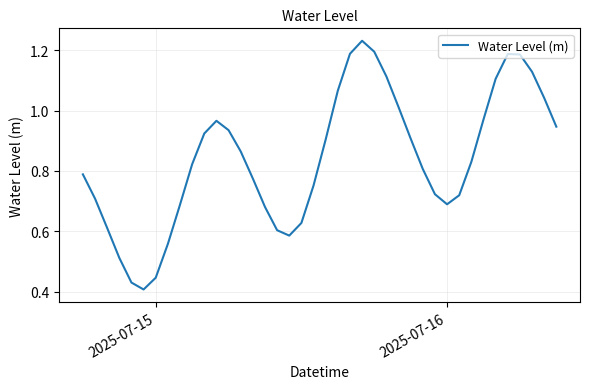

What is the minimum value shown in the chart?

0.4